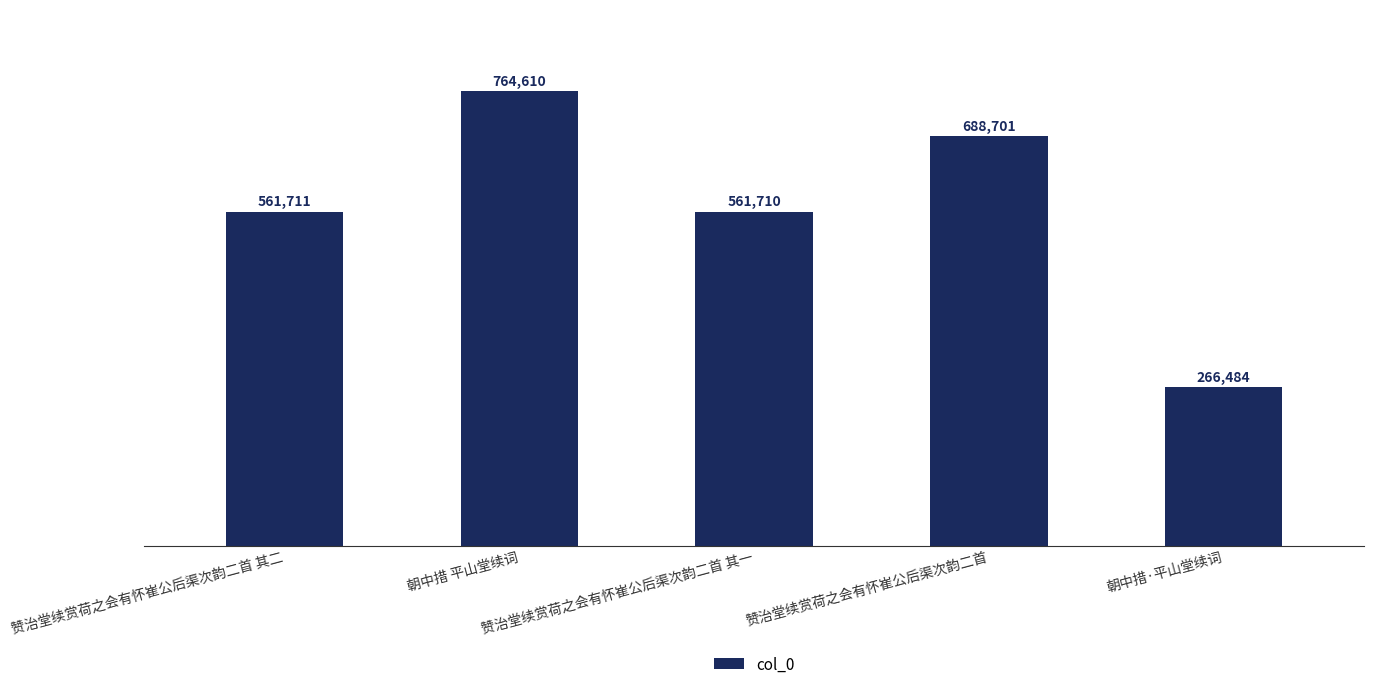

How many data points are less than 561711?

2